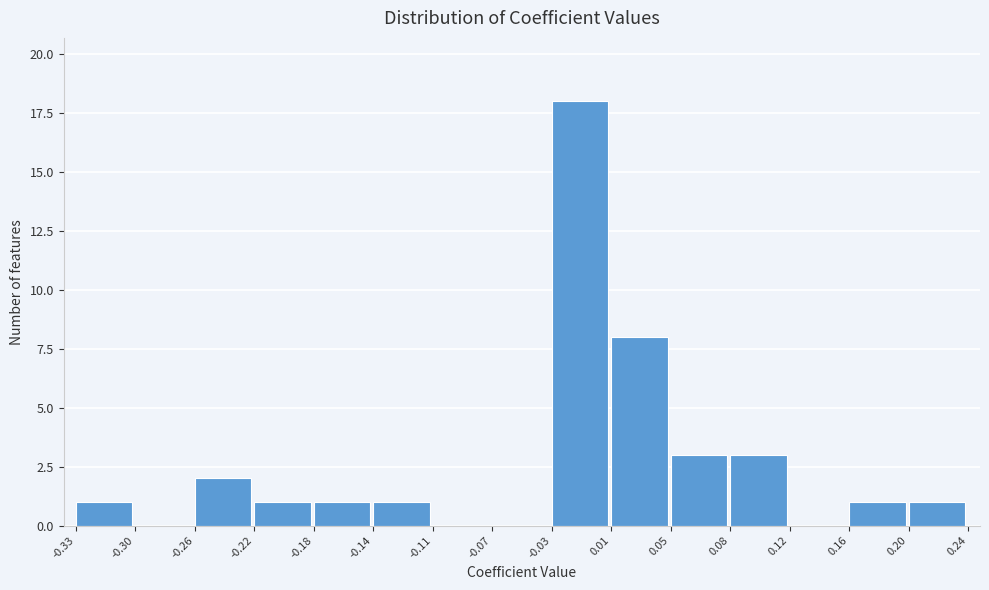

Reading left to right, list every bar in this chart as the range it spans on the x-axis followed by its height. The values are not printed on the chart, so give them approximately, as read against the axis.

-0.33 to -0.30: 1
-0.30 to -0.26: 0
-0.26 to -0.22: 2
-0.22 to -0.18: 1
-0.18 to -0.14: 1
-0.14 to -0.11: 1
-0.11 to -0.07: 0
-0.07 to -0.03: 0
-0.03 to 0.01: 18
0.01 to 0.05: 8
0.05 to 0.08: 3
0.08 to 0.12: 3
0.12 to 0.16: 0
0.16 to 0.20: 1
0.20 to 0.24: 1